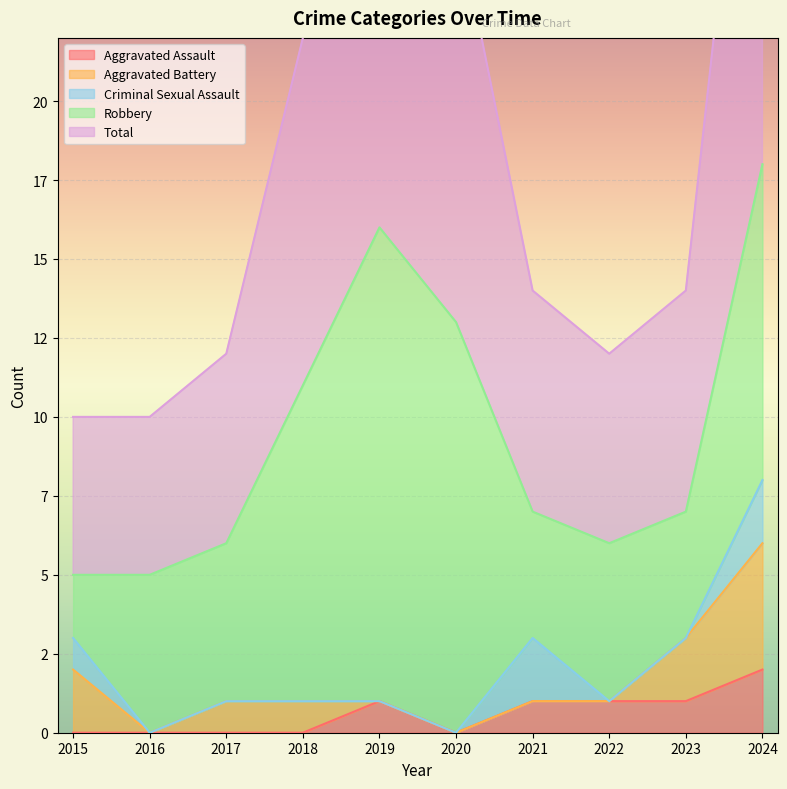

What is the value of the Aggravated Assault point at the 10th from the left?

2